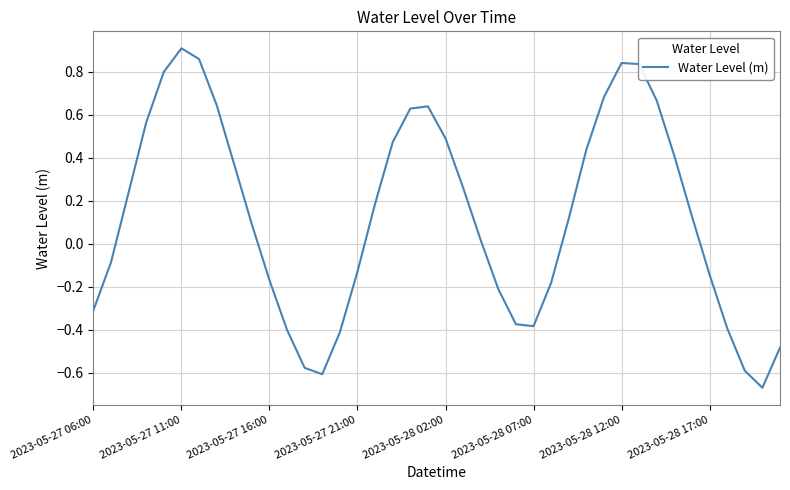

What is the difference between the maximum and minimum values?

1.6